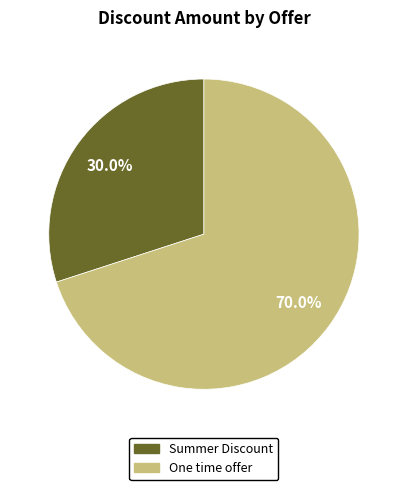

True or false: Summer Discount accounts for 18% of the total.

False